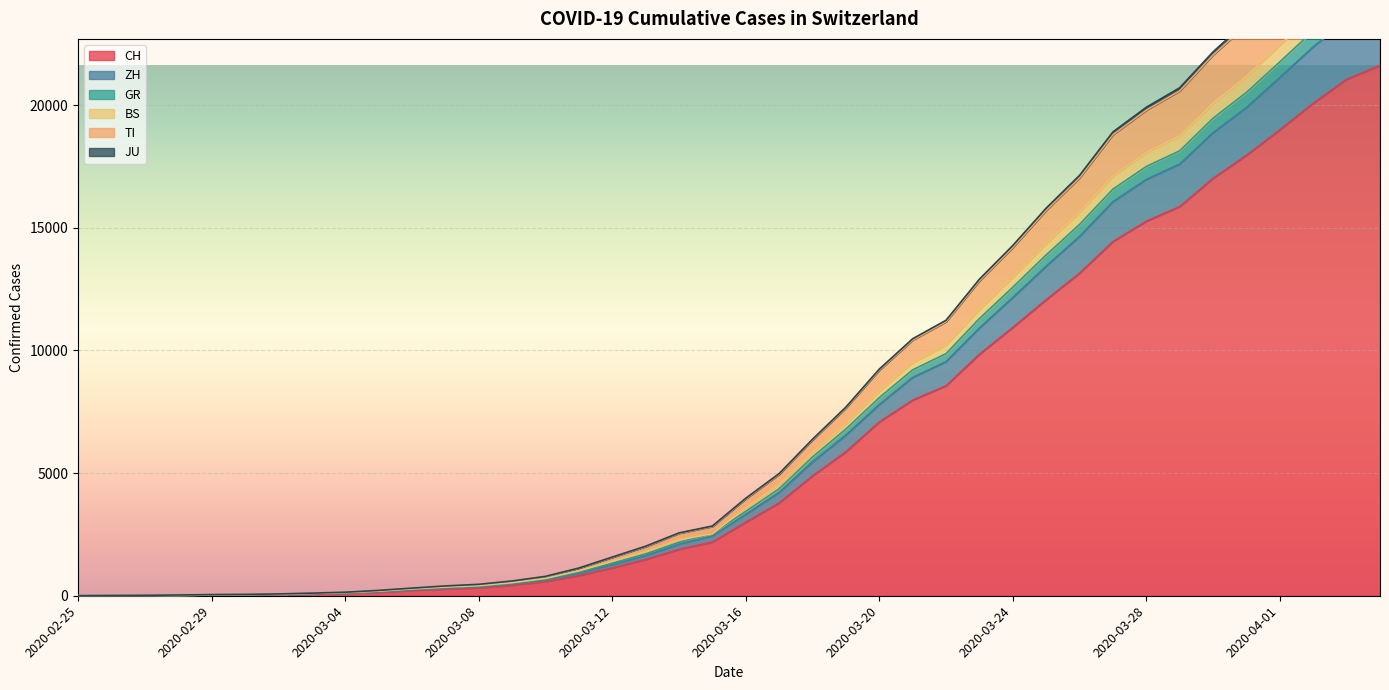

True or false: TI and GR cross at least once.

False